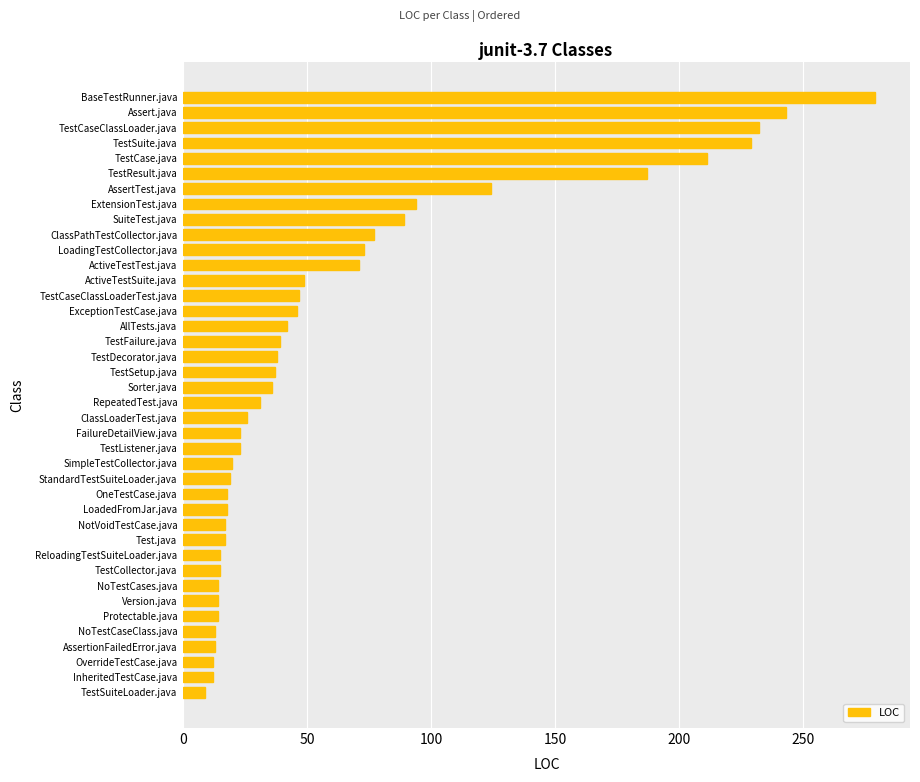

Are the bars grouped side by side (vs. stacked)?

No